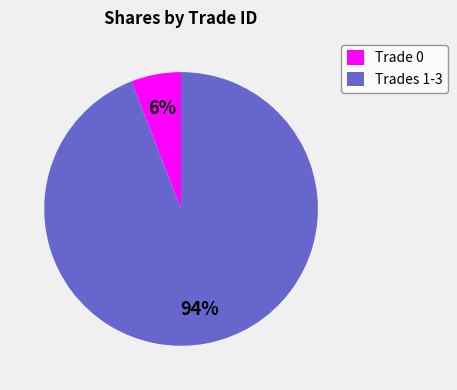

Is Trade 0 the majority of the pie?

No